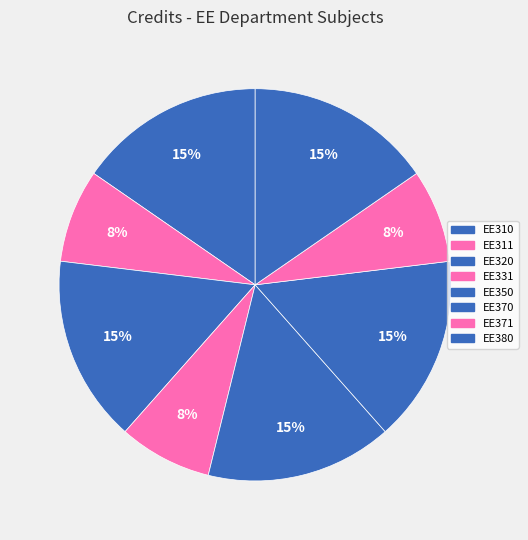

Is there a majority slice in this chart?

No